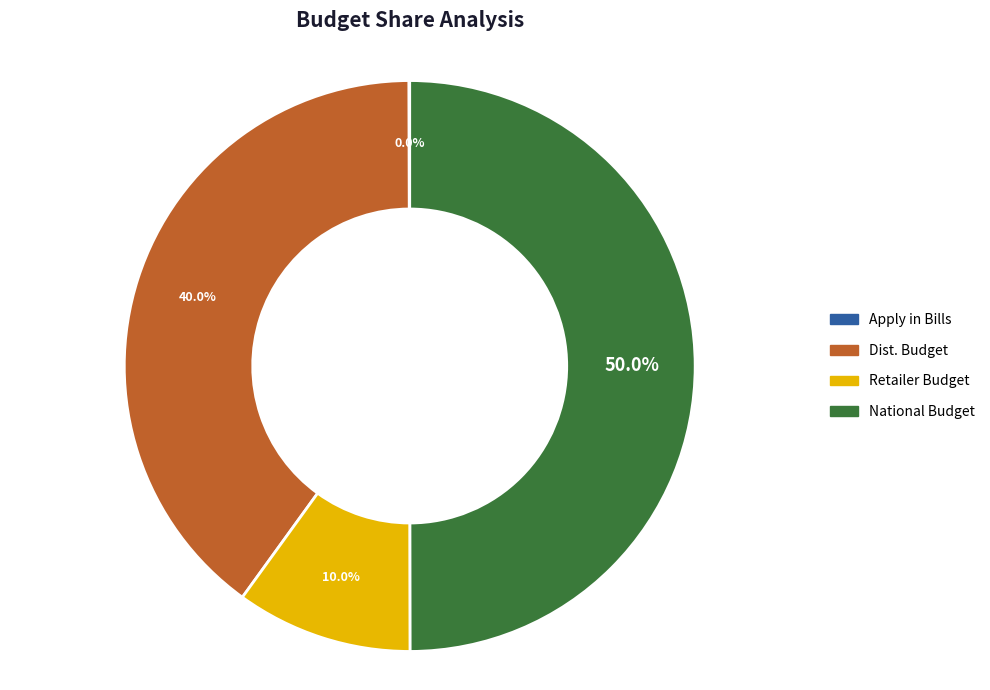

Is Dist. Budget the majority of the pie?

No